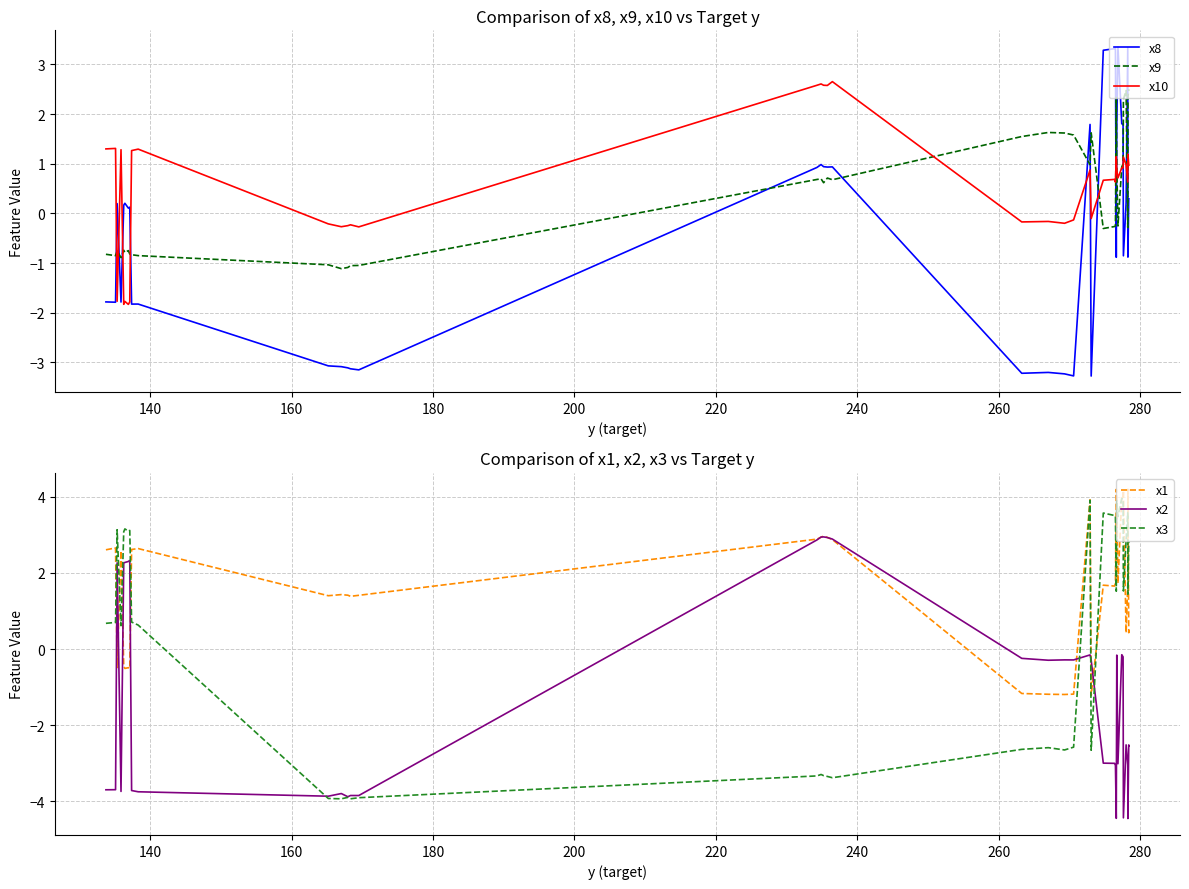

What is the minimum value for x10?

-1.8